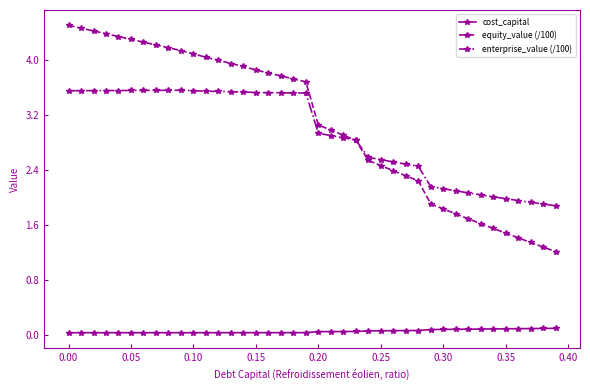

True or false: enterprise_value (/100) has more than 0 interior local peaks.

True